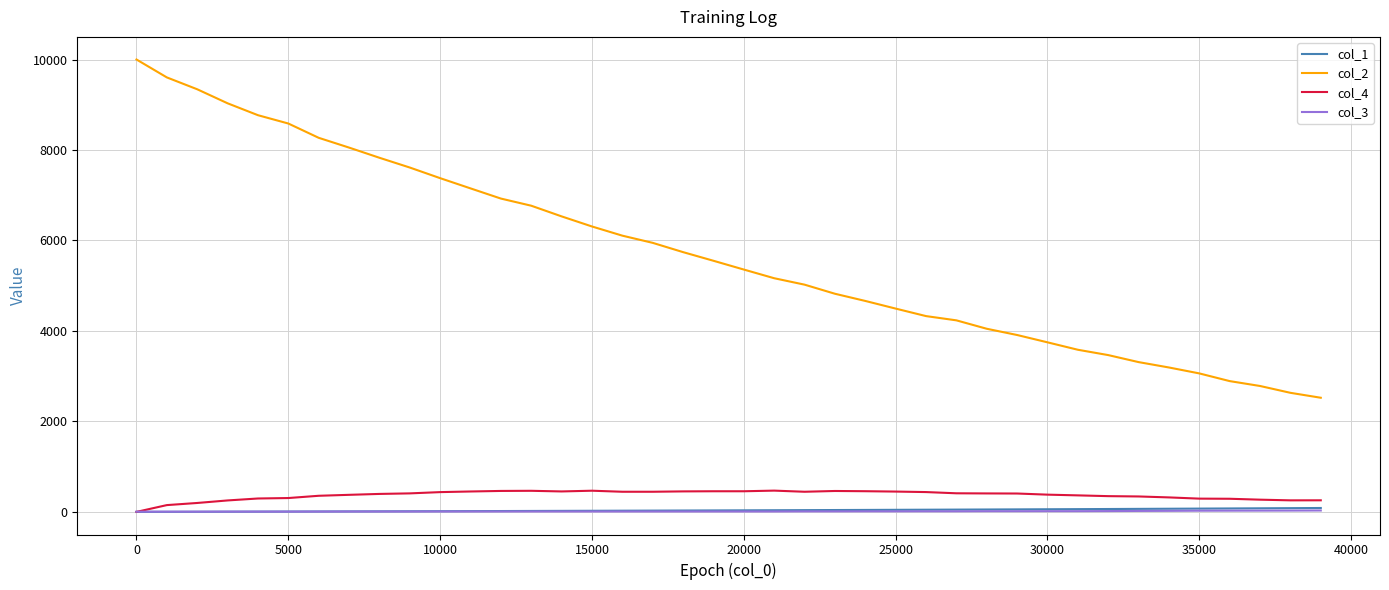

Which series has the widest spread of values?

col_2